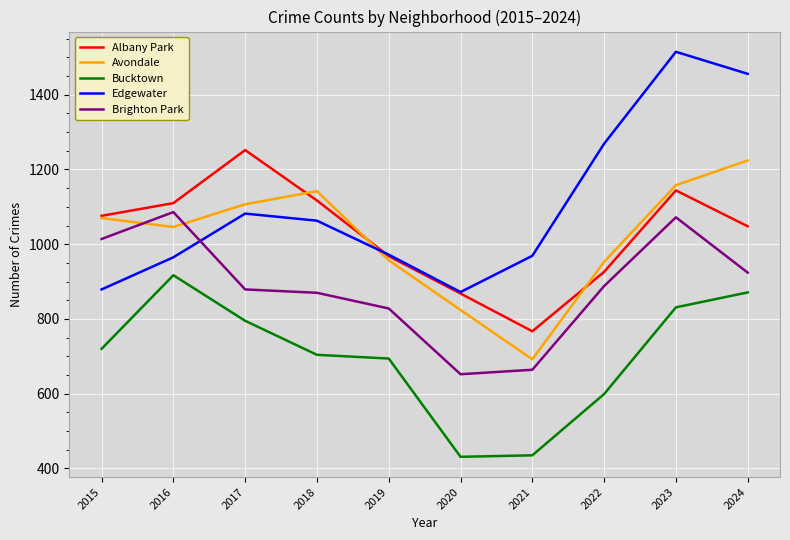

Count the number of categories in the chart.

10